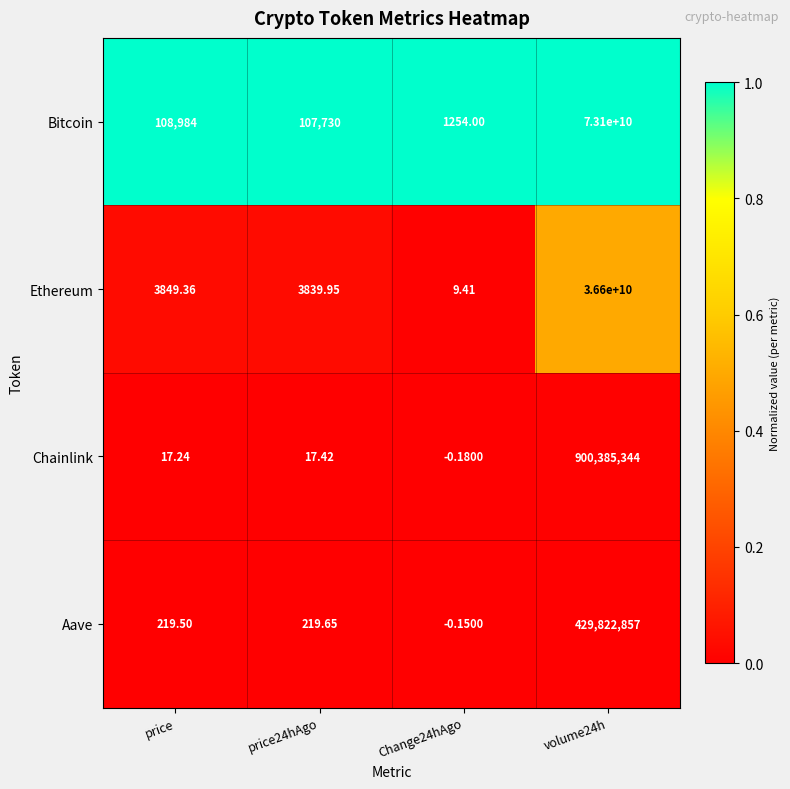

Which series has the largest range (max minus min)?

Bitcoin